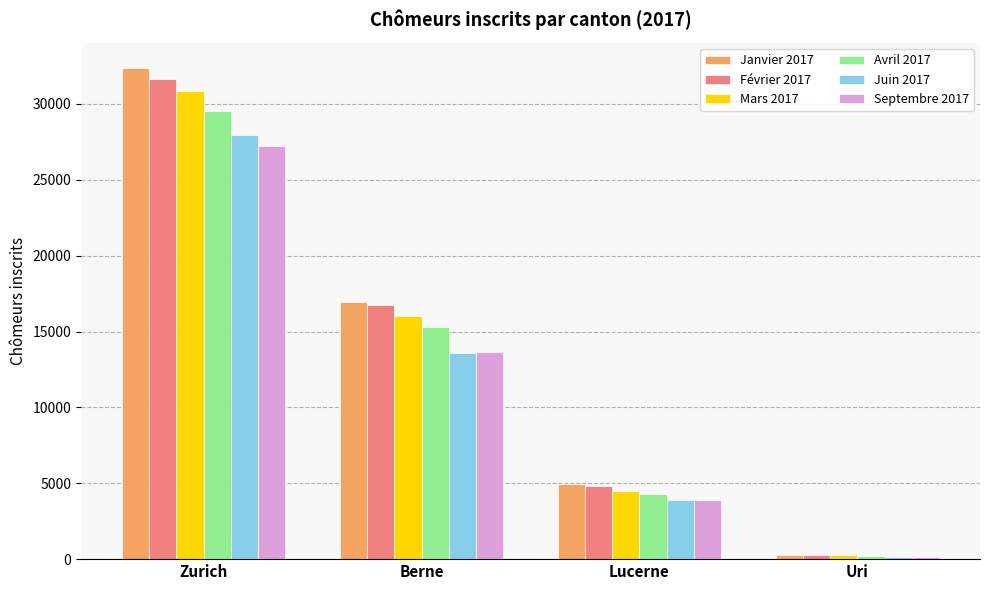

True or false: Avril 2017 has a value of 228 at Uri.

True